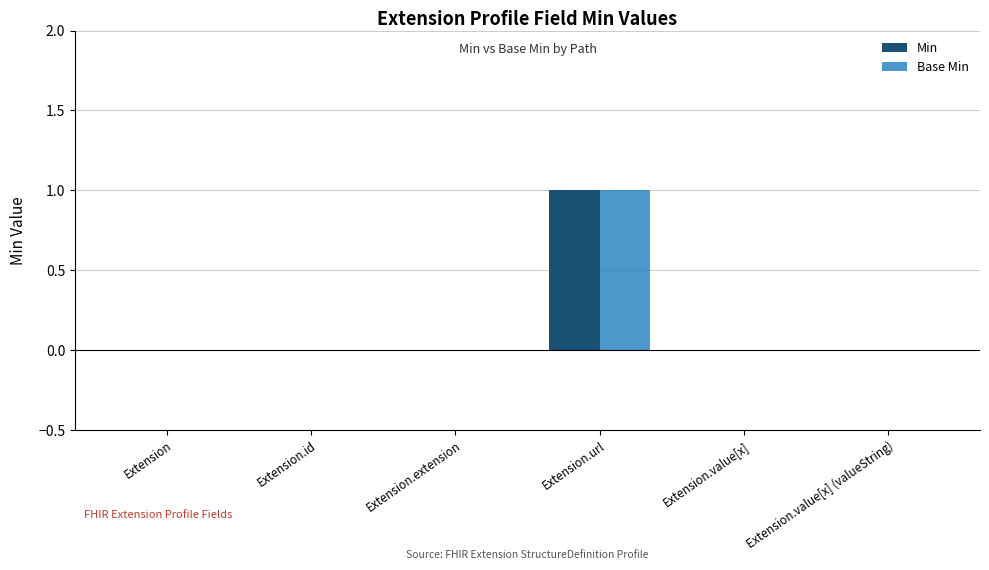

Which category has the highest value across all series?

Extension.url